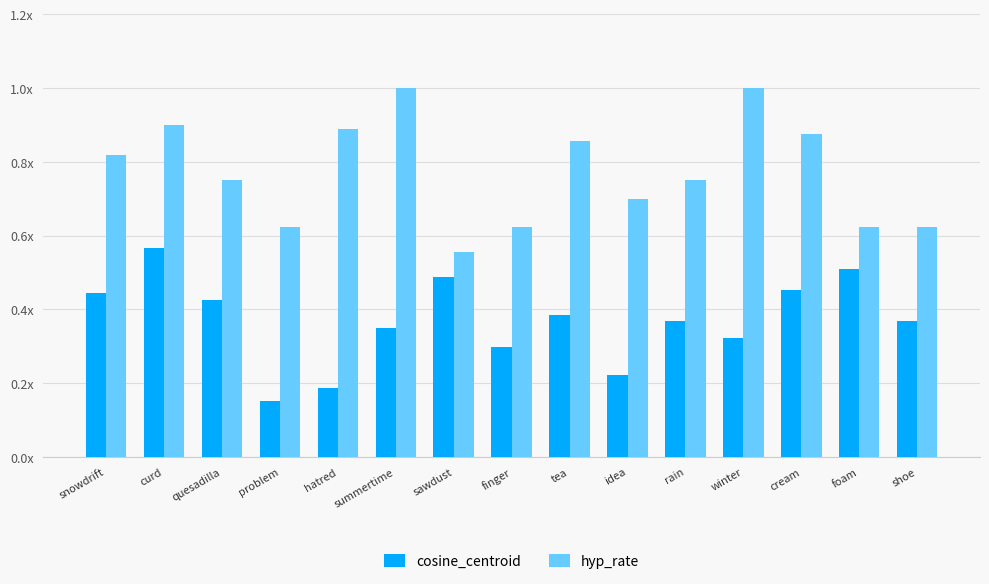

True or false: hyp_rate has a value of 0.9 at shoe.

False